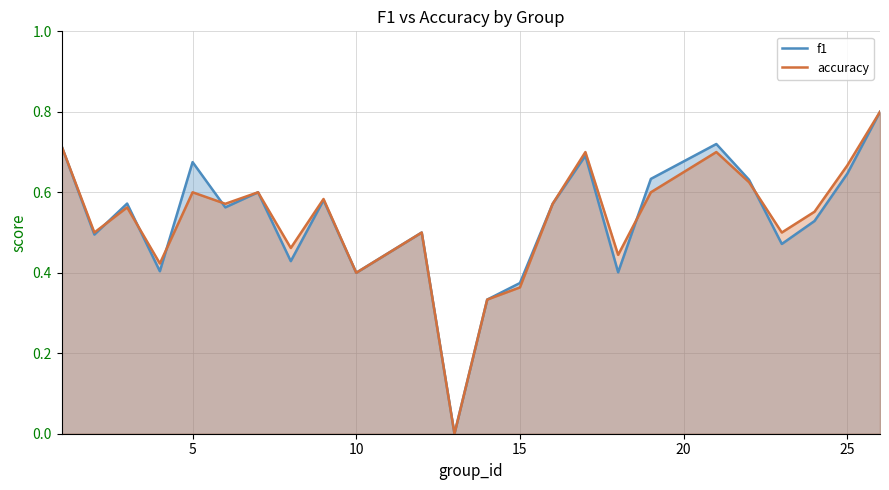

How many data points in f1 are above 0?

23